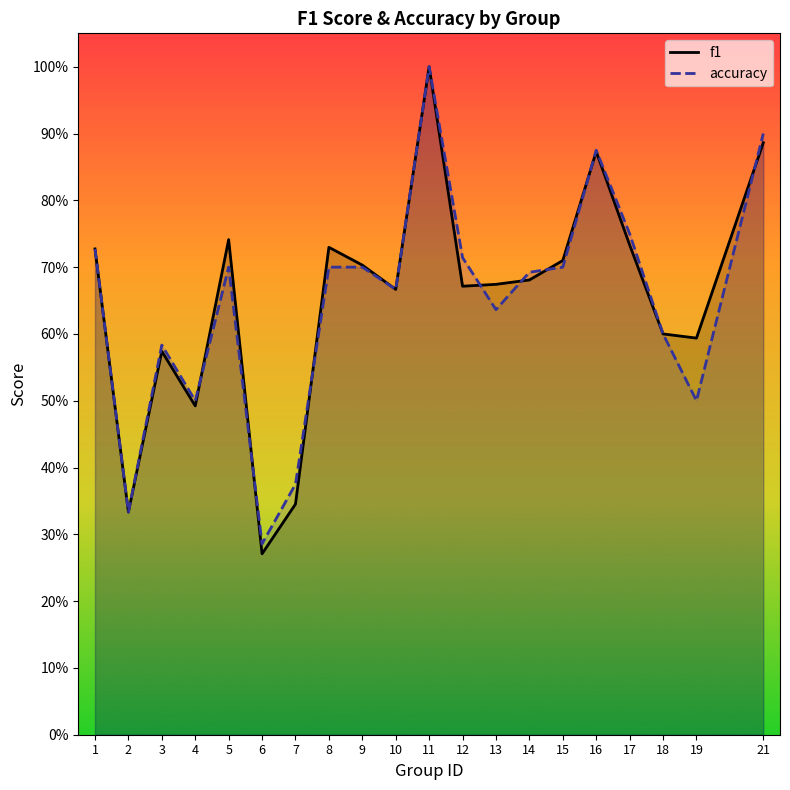

What are all the series names shown in the legend?

f1, accuracy